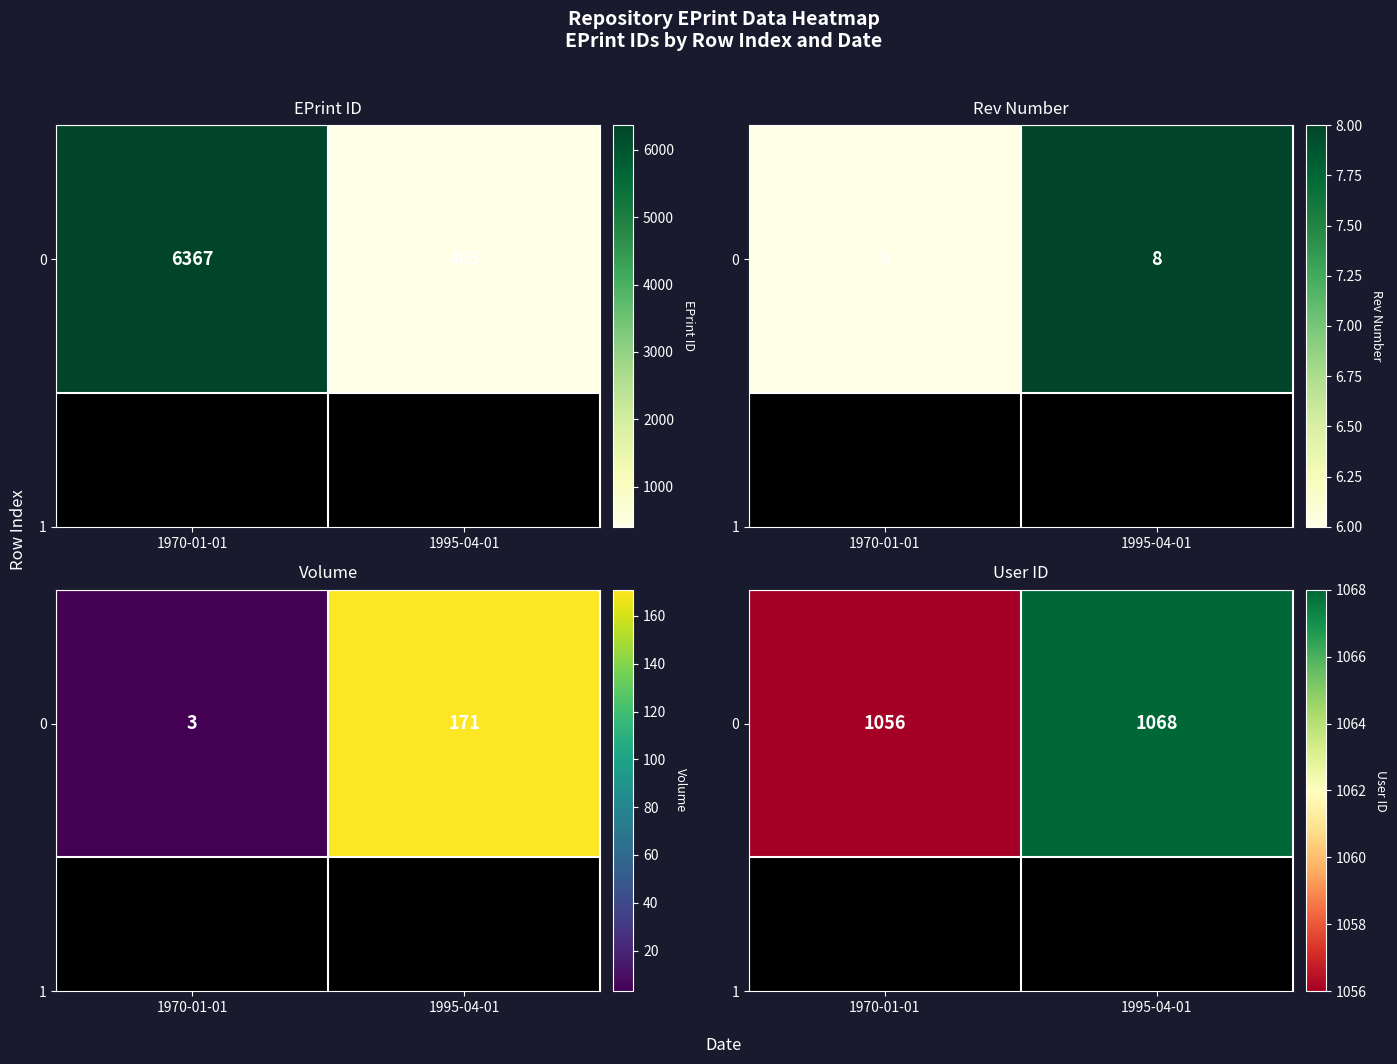

Rank the categories by value from highest to lowest.

1995-04-01, 1970-01-01